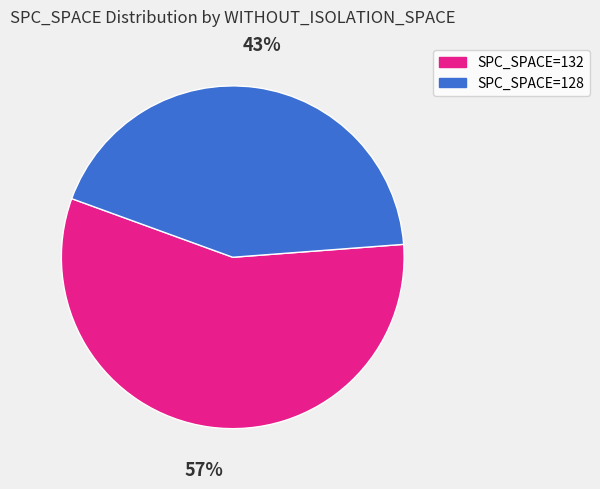

Does any single category account for the majority?

Yes